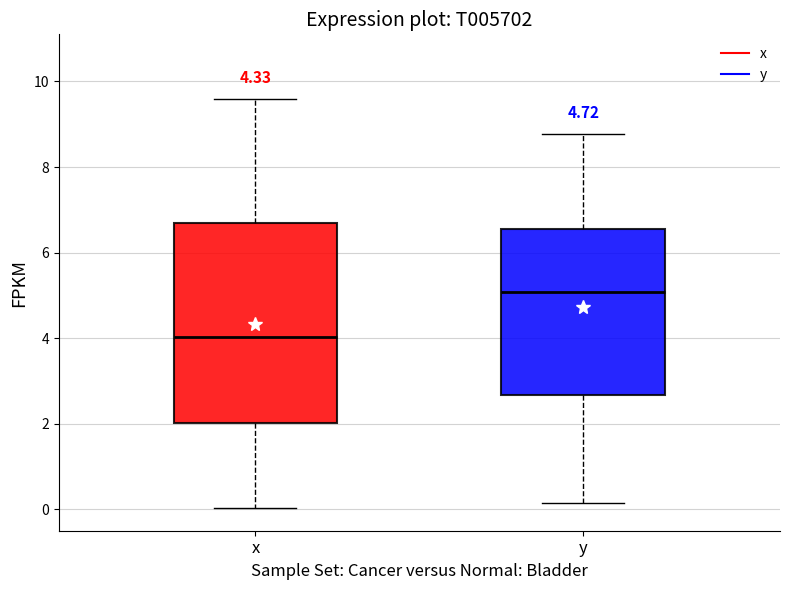

Which box's median line is the highest?

y